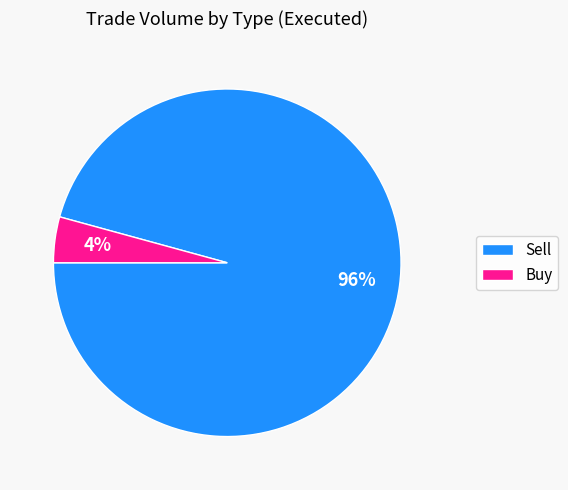

What is the smallest slice in the pie chart?

Buy